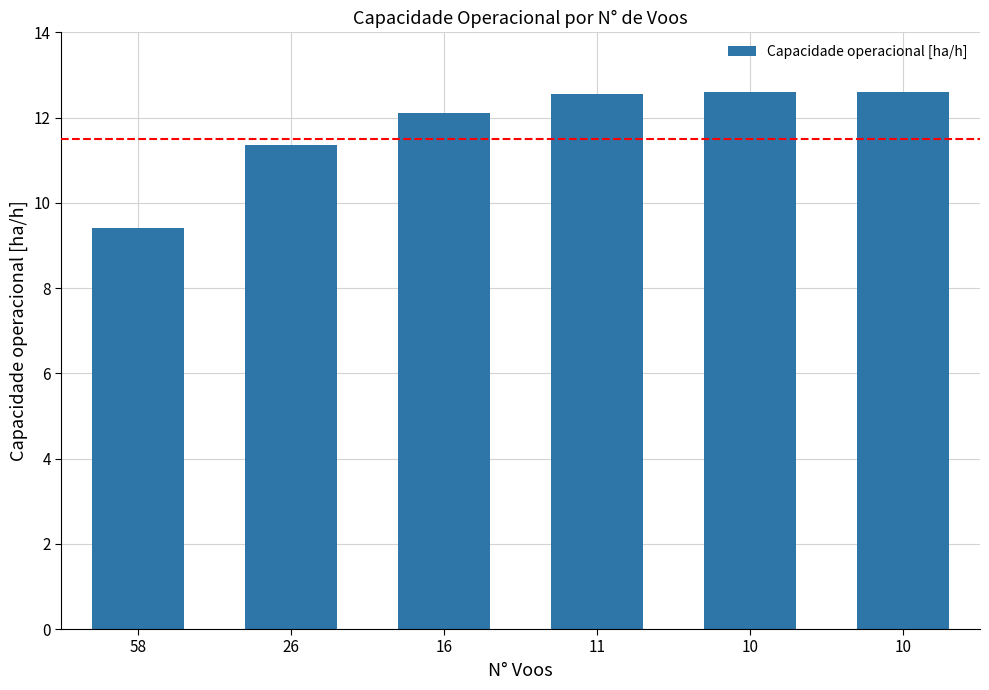

Rank the categories by value from lowest to highest.

58, 26, 16, 11, 10, 10